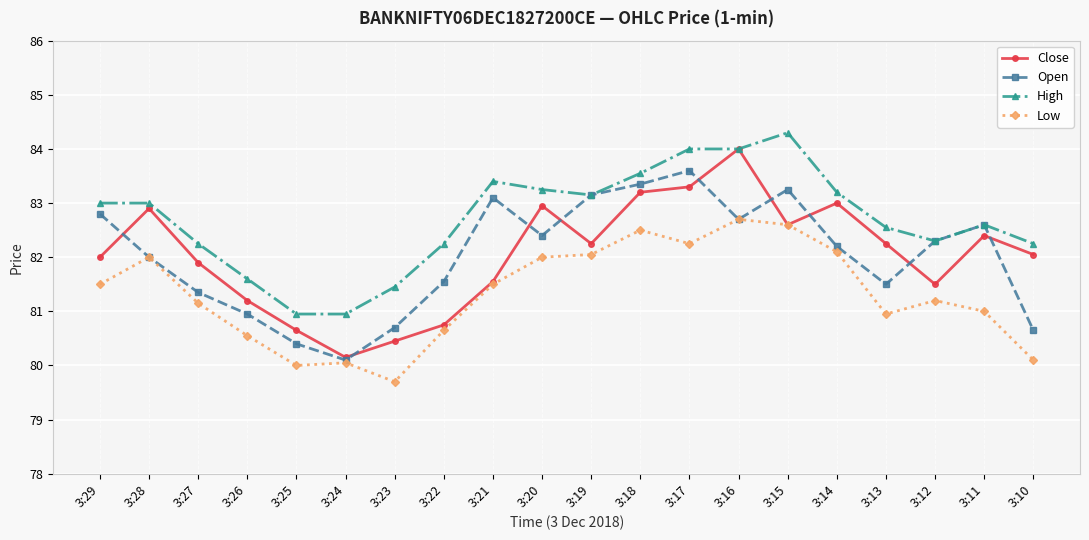

In Open, how many points are higher than both neighbors (excluding endpoints)?

4